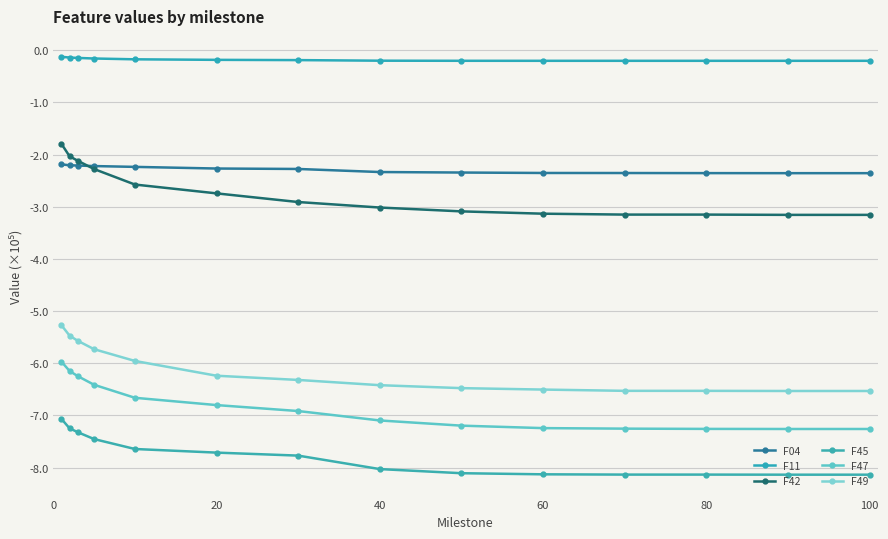

True or false: F49 and F47 cross at least once.

False